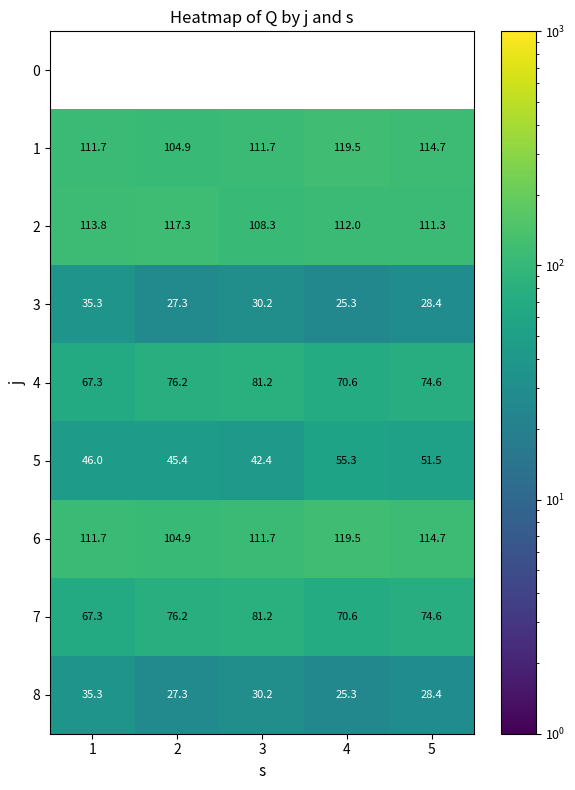

Between 4 and 2, which is larger?

2